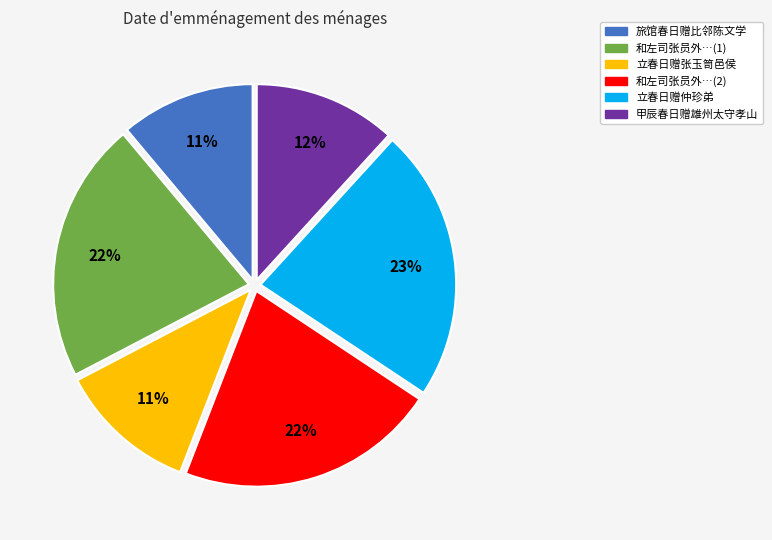

Is there any slice that represents more than half of the pie?

No